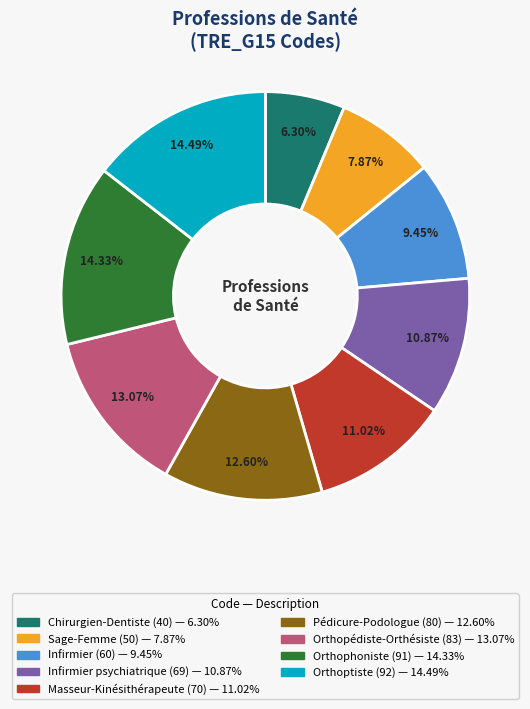

Is there any slice that represents more than half of the pie?

No